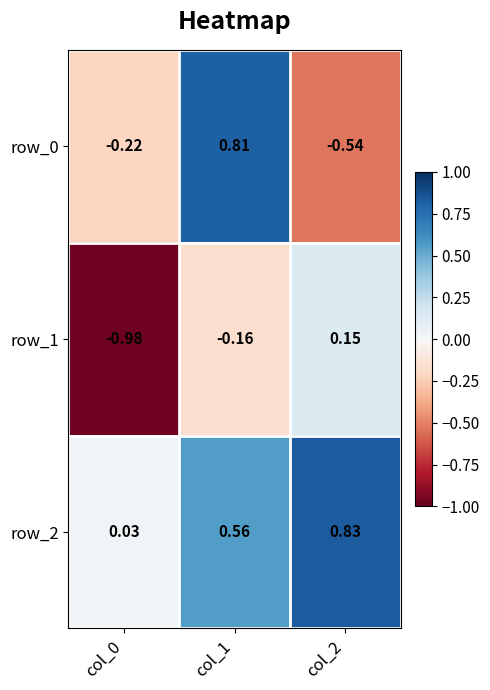

At how many categories does at least one series exceed 0?

3